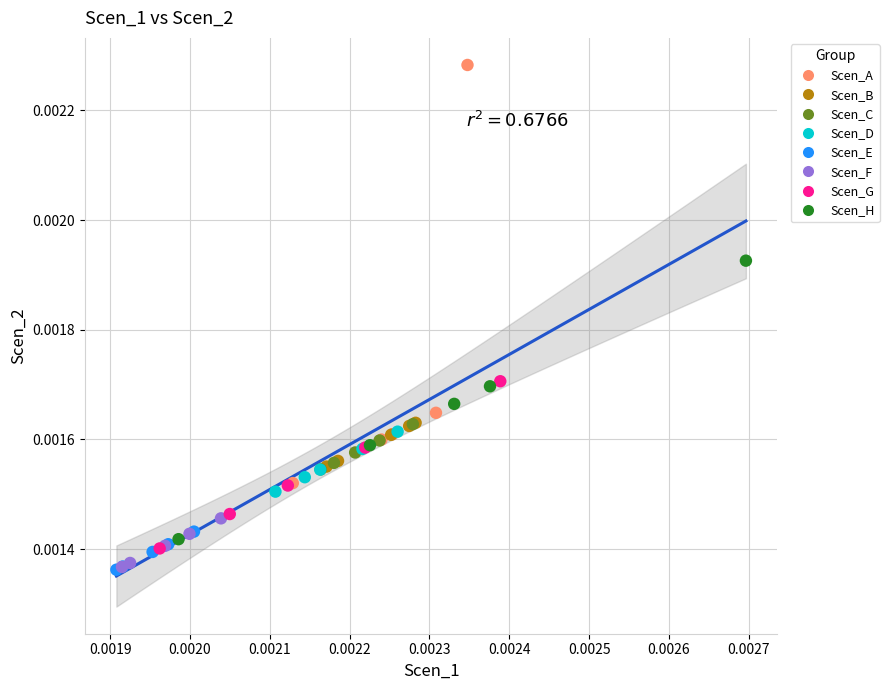

Which series reaches the maximum Y coordinate?

Scen_A